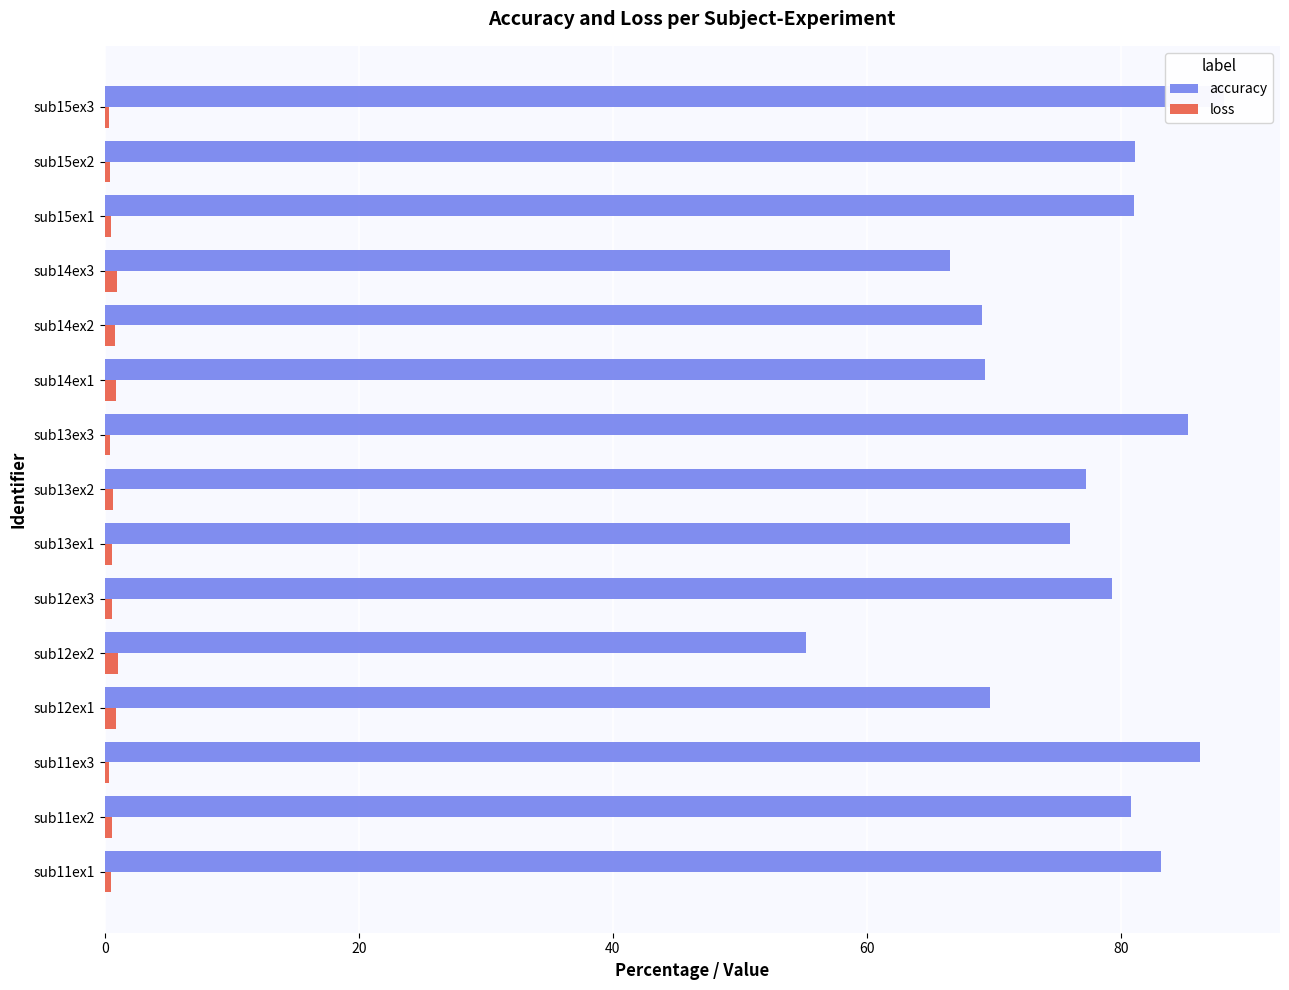

Count the number of categories in the chart.

15